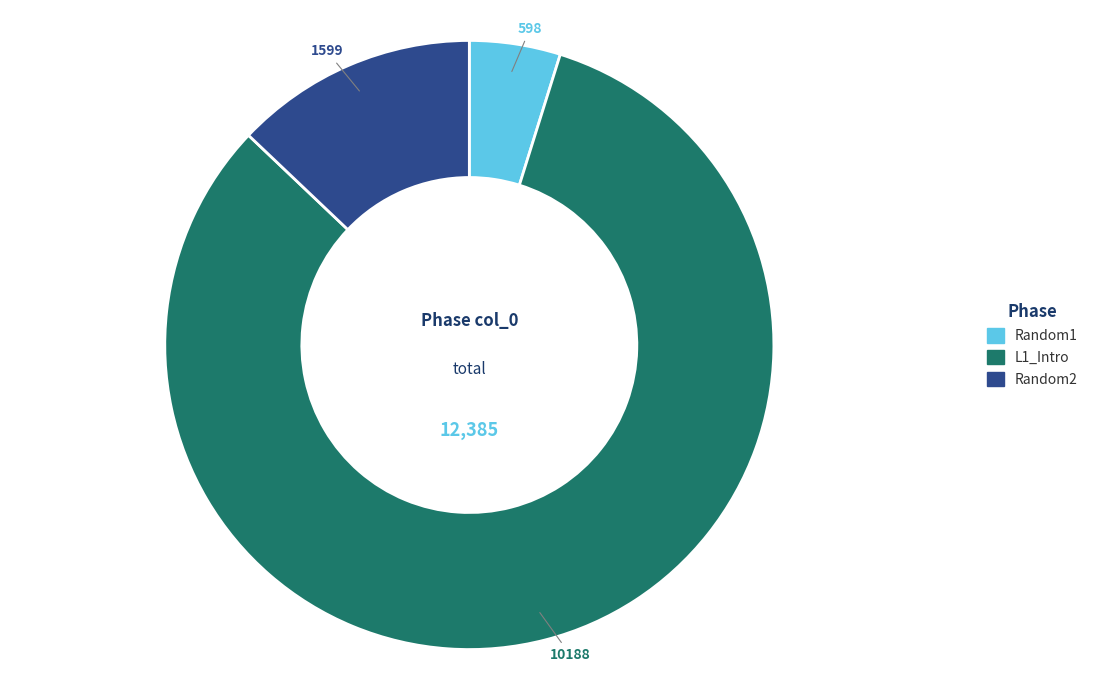

The Random2 slice represents 52% of the pie. True or false?

False